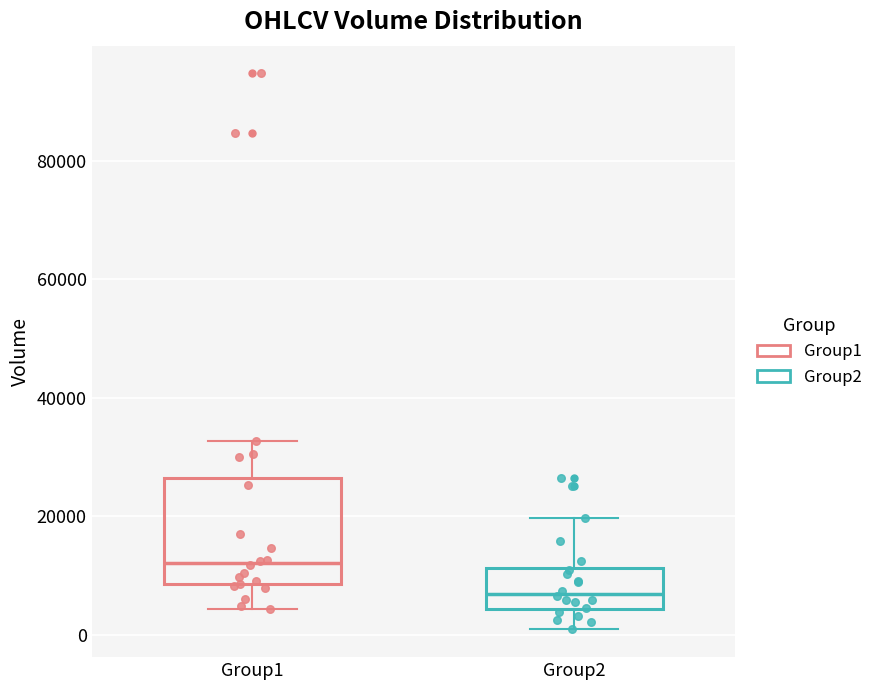

Reading left to right, read every box against the y-axis: the position of its median line, the range the box covers, and the ends of its whiskers. The values are not printed on the chart, so give them approximately, as read against the axis.

Group1: median 12000, box 8000 to 26000, whiskers 4000 to 32000
Group2: median 6000, box 4000 to 12000, whiskers 0 to 20000